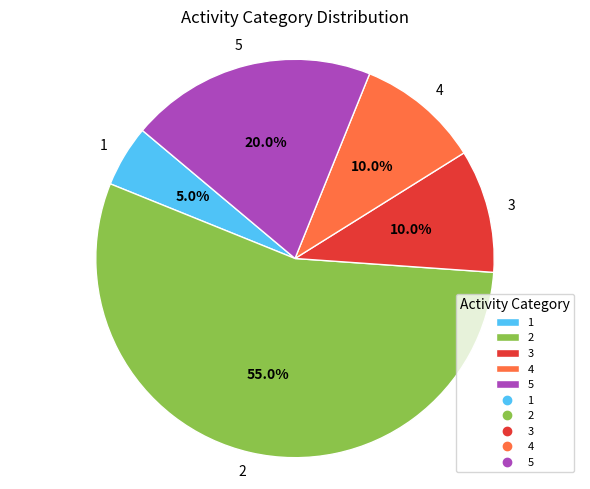

Is the sum of 5 and 4 greater than half?

No